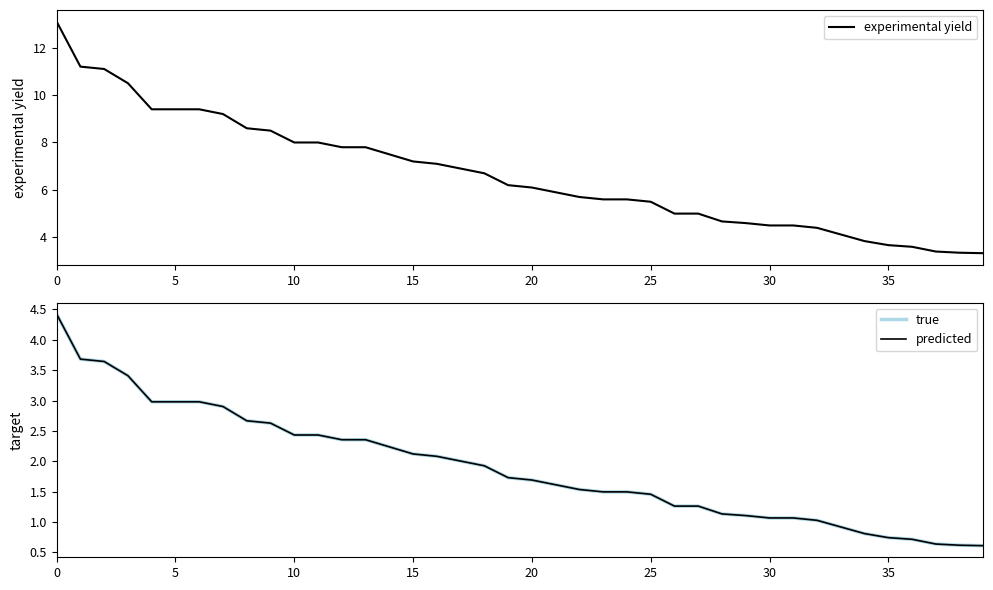

What is the minimum value for experimental yield?

3.3